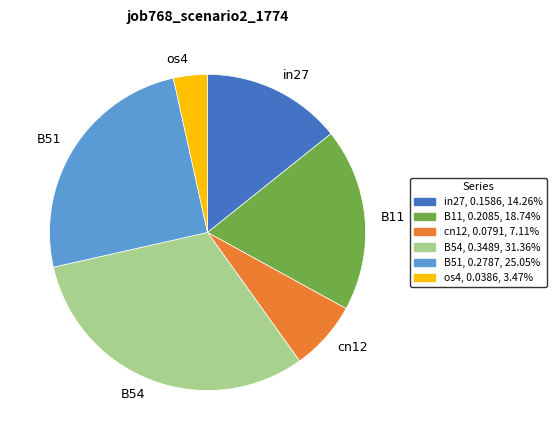

What is the smallest slice in the pie chart?

os4